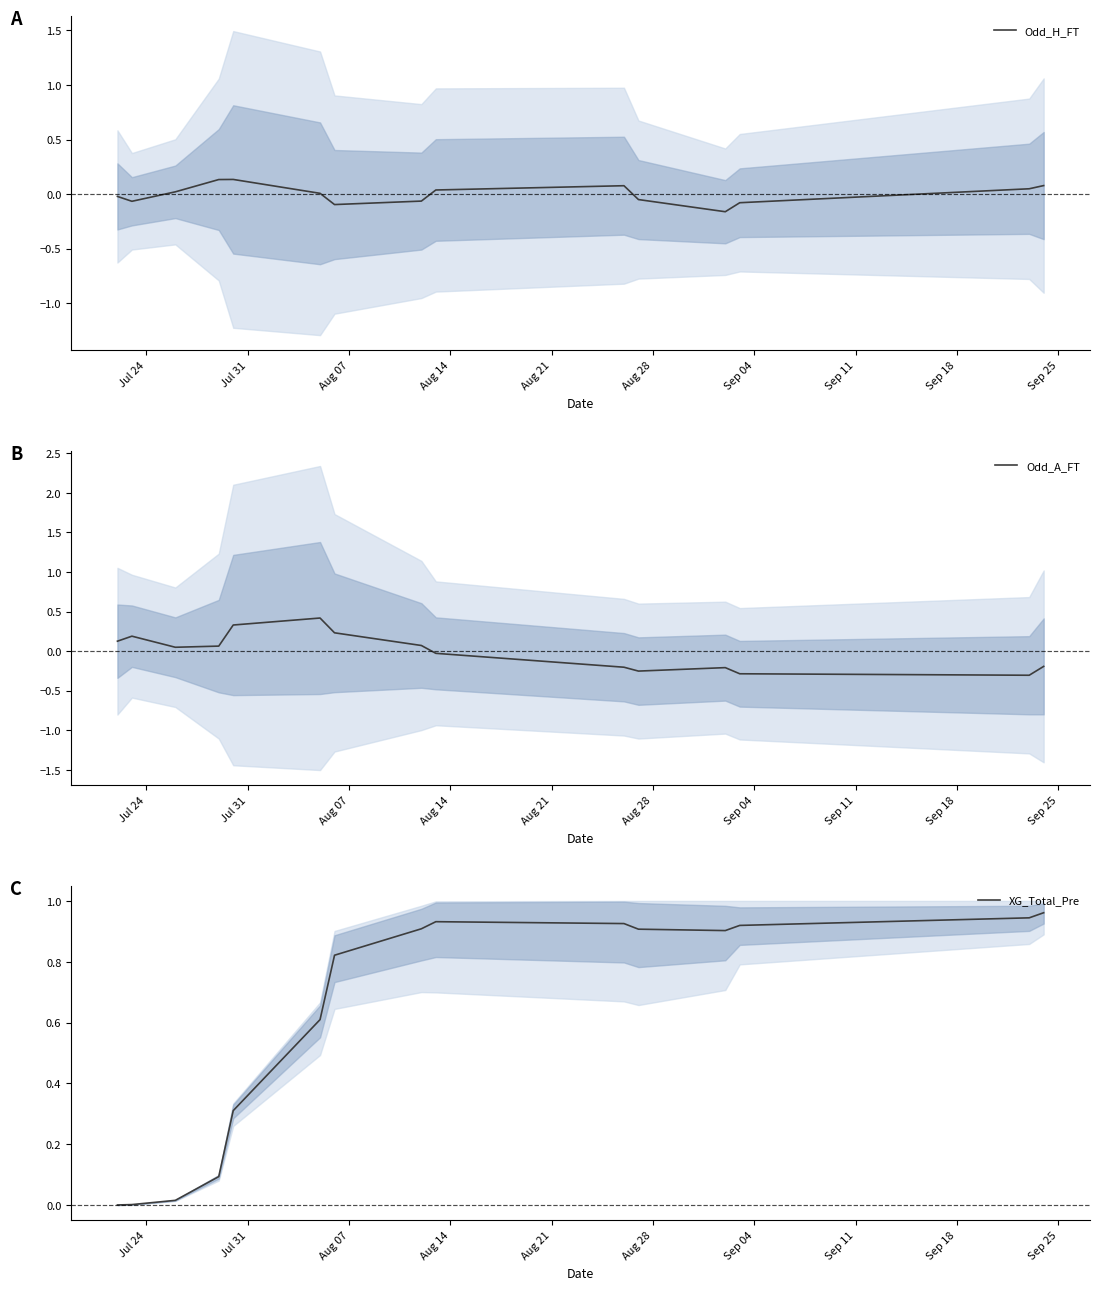

Which series ends up on top after the final intersection of XG_Total_Pre and Odd_H_FT?

XG_Total_Pre